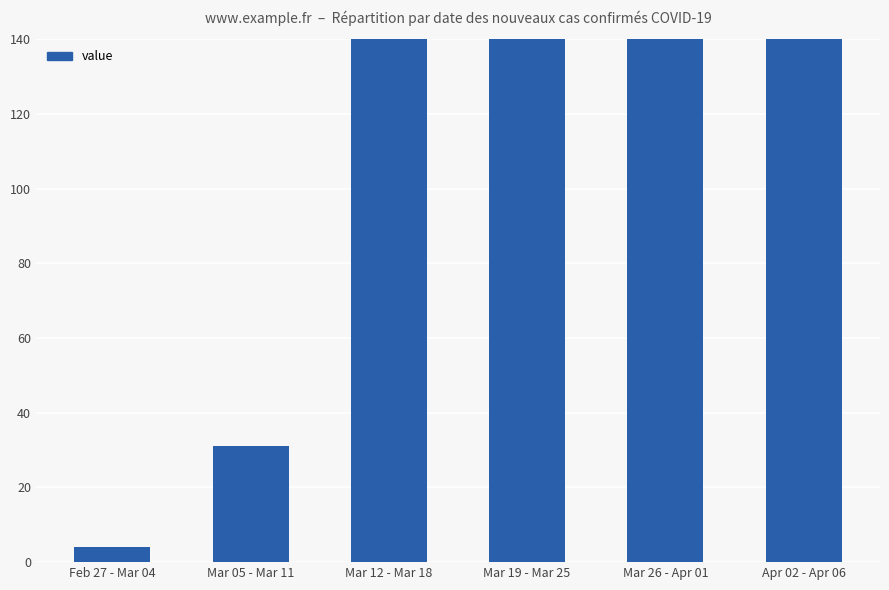

Approximately how many times larger is the value at Mar 05 - Mar 11 compared to Feb 27 - Mar 04?

7.8